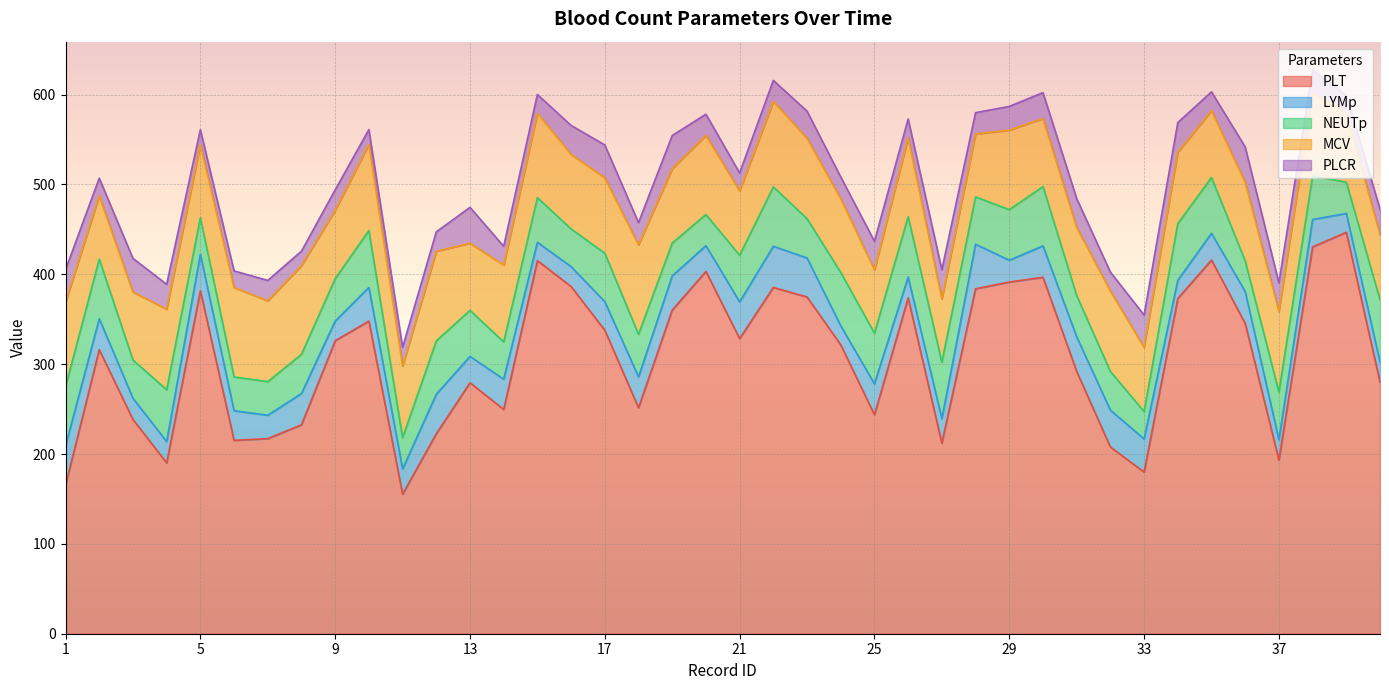

True or false: NEUTp has a value of 14.3 at 19.

False